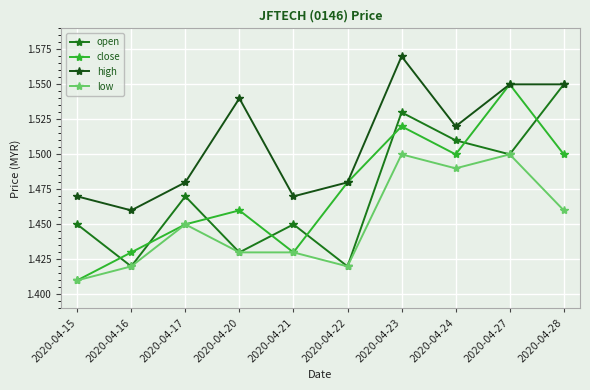

Count the close values in the range 1 to 2.

10